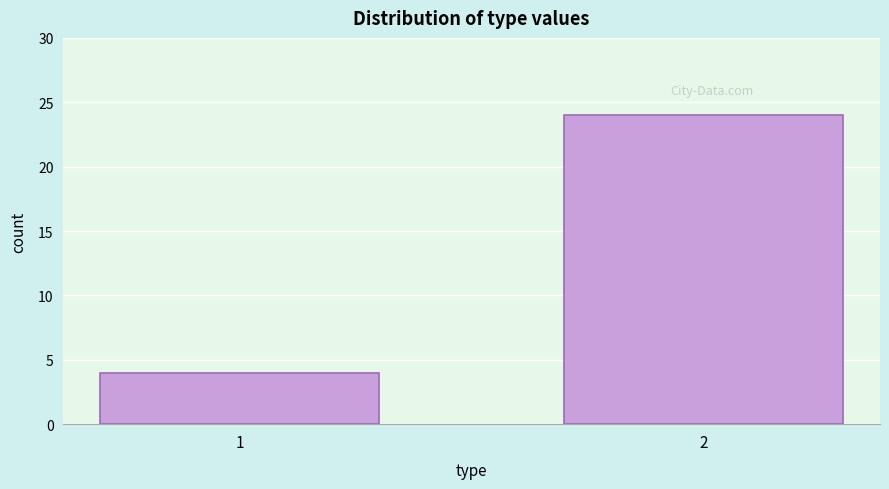

Reading right to left, extract all data points from this chart.

24	4